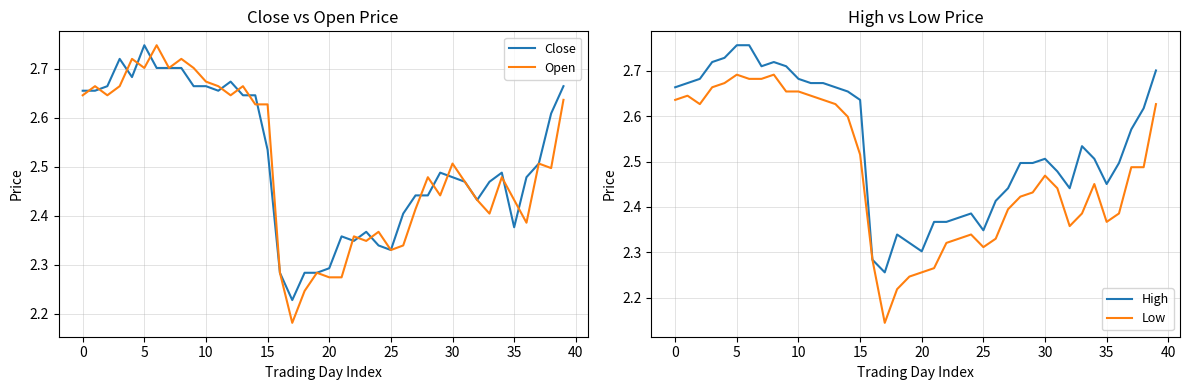

Which category has the highest value in the Close series?

5